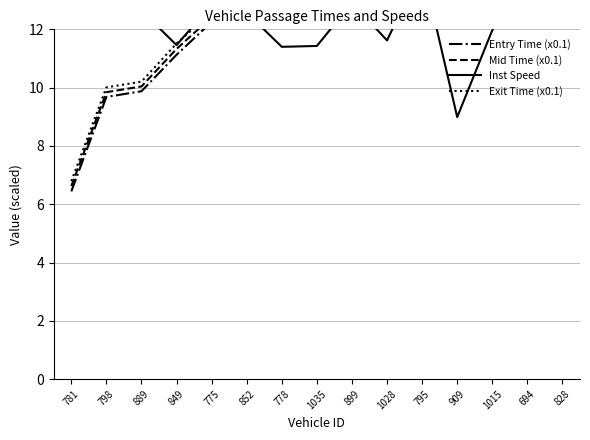

What position from the left is 798?

2